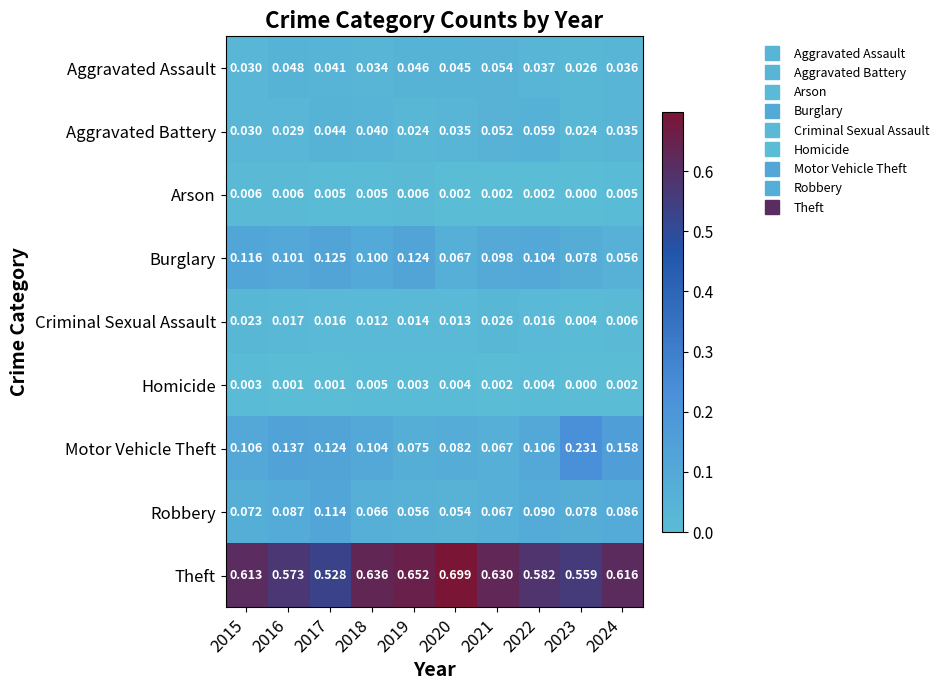

Between 2015 and 2017, which series saw the biggest shift?

Theft